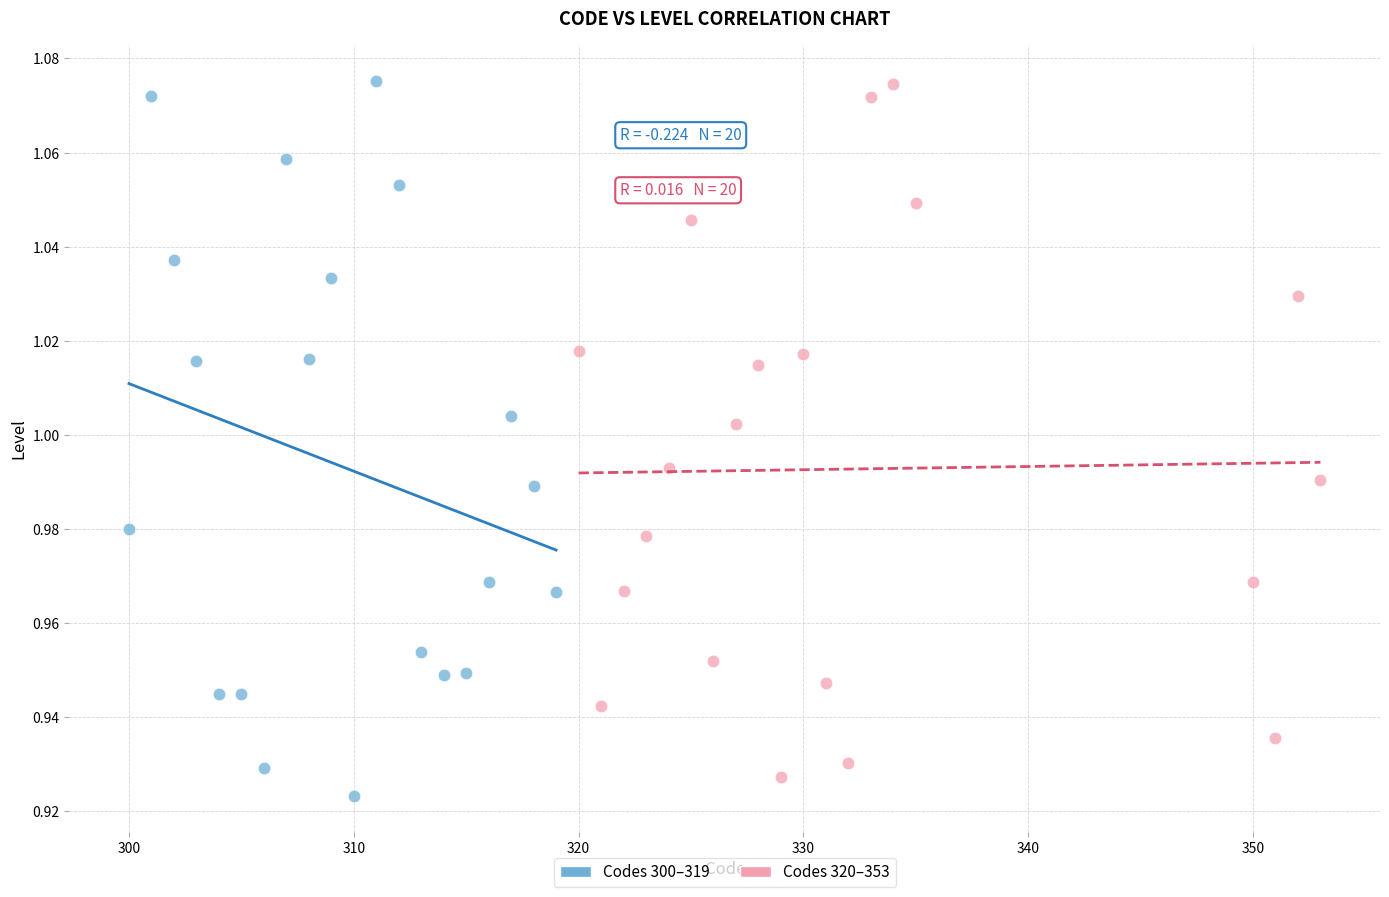

What are all the series names shown in the legend?

Codes 300–319, Codes 320–353